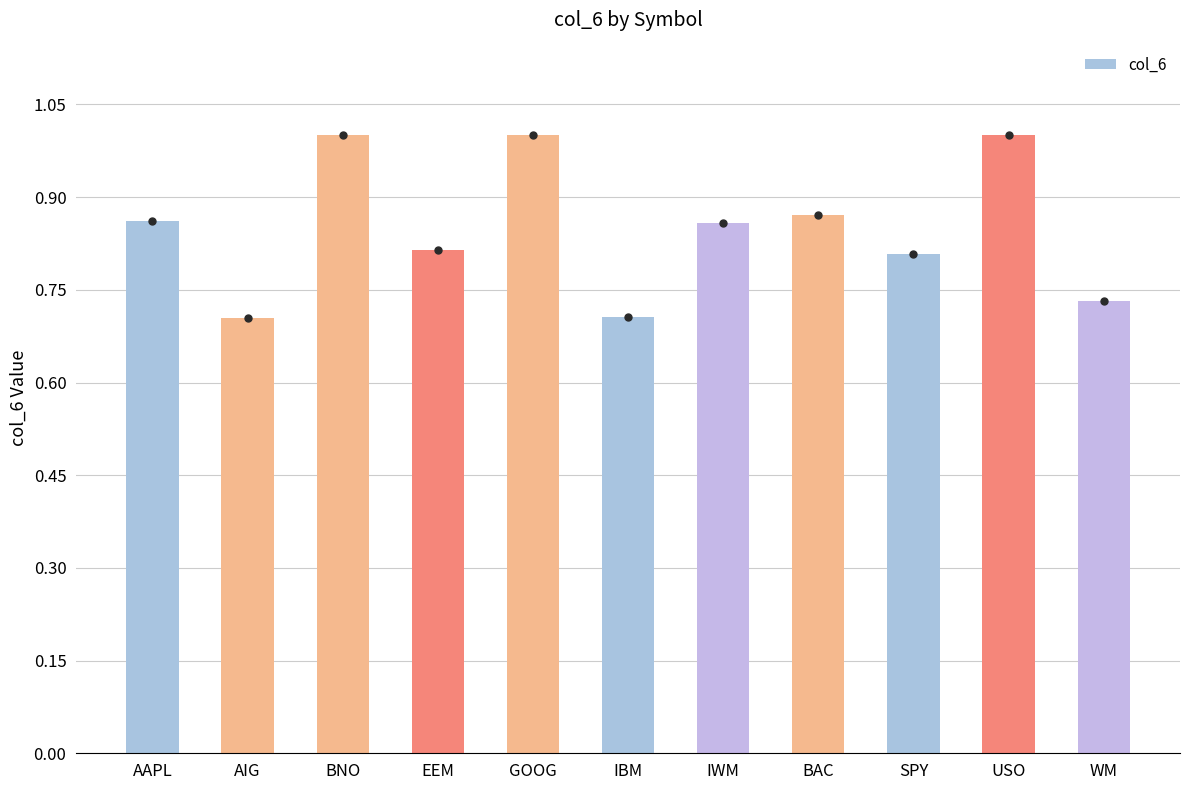

The chart shows a value of 0.7 at AIG. True or false?

True